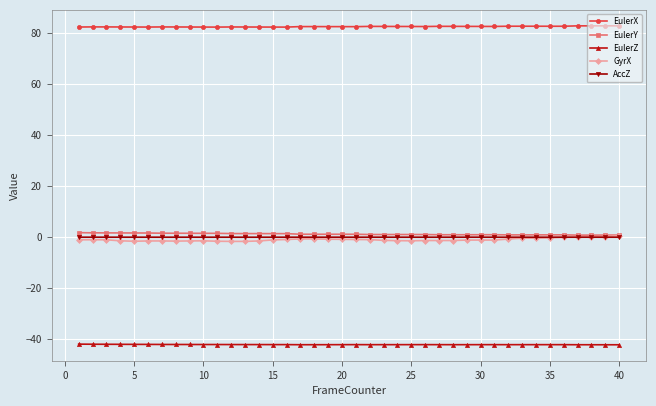

True or false: AccZ has more than 1 interior local peaks.

True